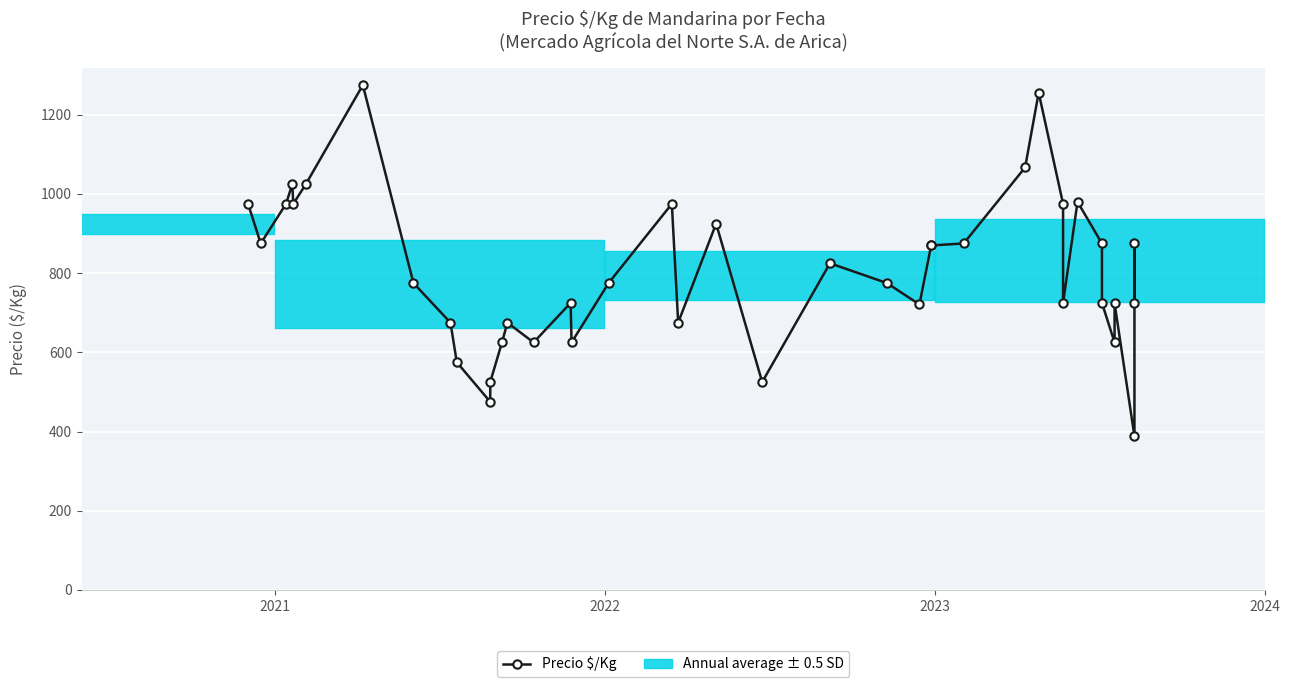

How many points are lower than both their immediate neighbors (excluding endpoints)?

11